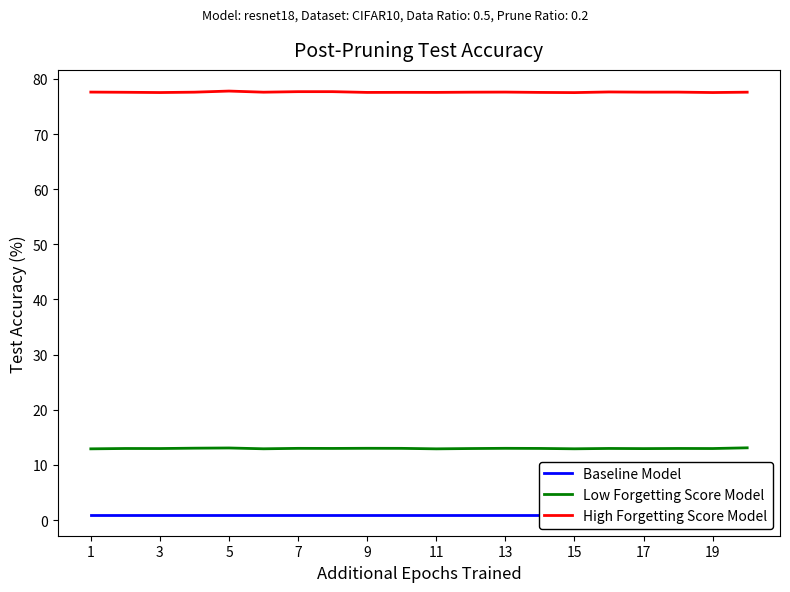

What is the lowest value of the High Forgetting Score Model series?

77.5